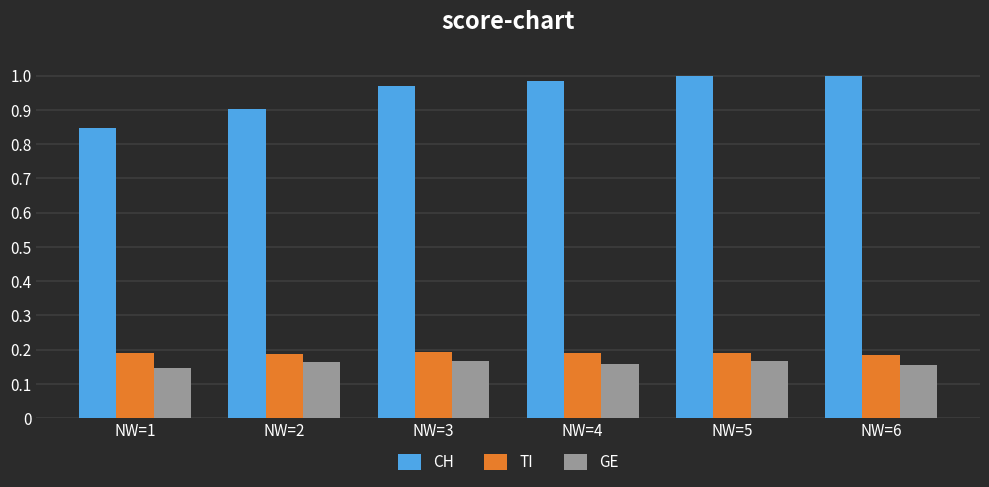

Which series has the largest total across all categories?

CH